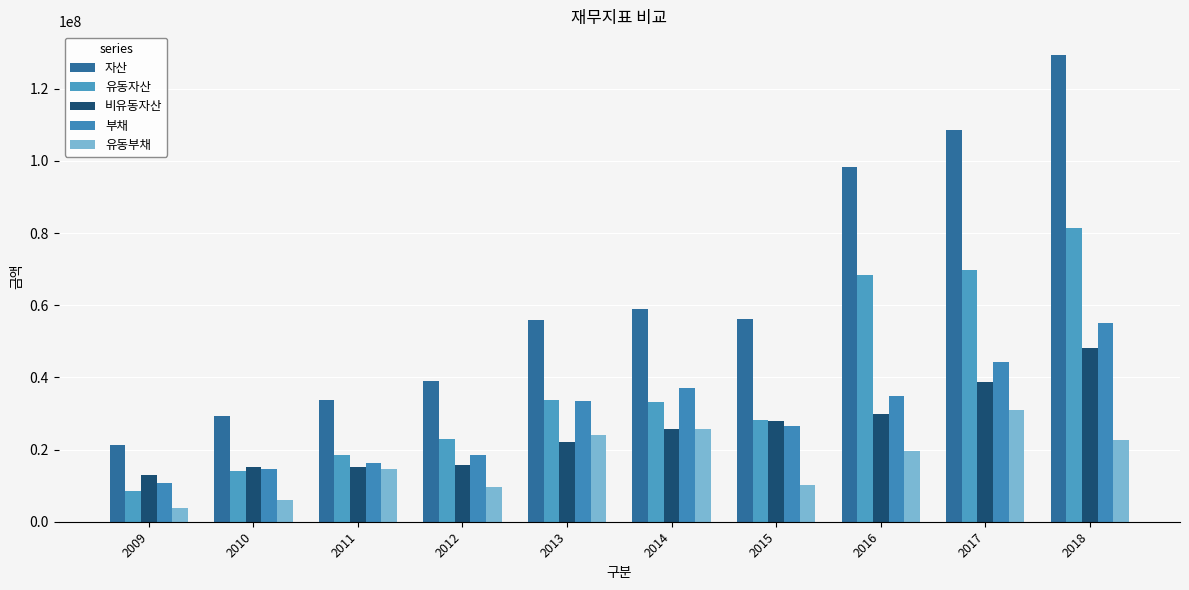

How many bars are there in total?

50